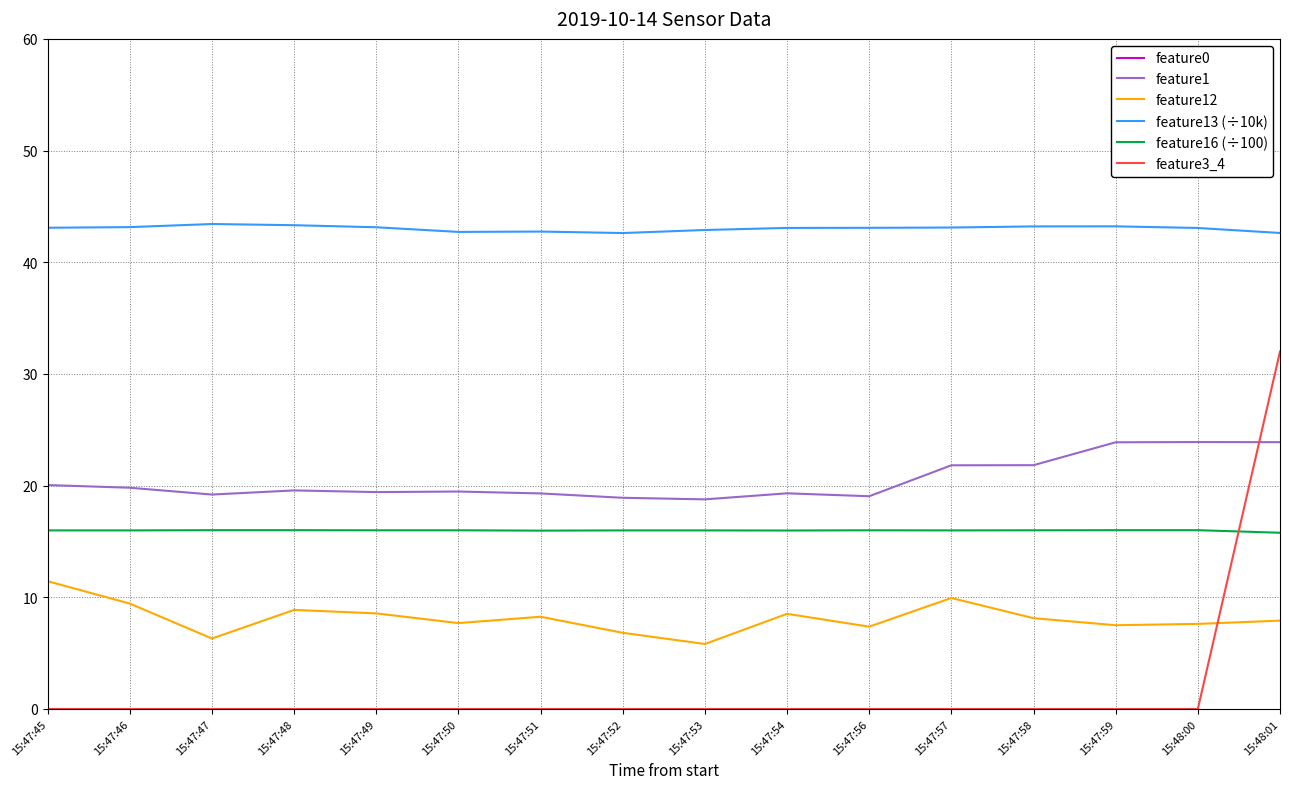

Reading left to right, what are all the values shown in this chart?

feature0: 15:47:45=1072.5	15:47:46=1054.8	15:47:47=1106.3	15:47:48=1093.1	15:47:49=1067.3	15:47:50=1070.5	15:47:51=1067.9	15:47:52=1042.9	15:47:53=1061.8	15:47:54=1068.9	15:47:56=1064.5	15:47:57=1045.9	15:47:58=1065.4	15:47:59=1044.6	15:48:00=1058.2	15:48:01=1075.1
feature1: 15:47:45=20.1	15:47:46=19.8	15:47:47=19.2	15:47:48=19.6	15:47:49=19.4	15:47:50=19.5	15:47:51=19.3	15:47:52=18.9	15:47:53=18.8	15:47:54=19.3	15:47:56=19.1	15:47:57=21.8	15:47:58=21.8	15:47:59=23.9	15:48:00=23.9	15:48:01=23.9
feature12: 15:47:45=11.4	15:47:46=9.4	15:47:47=6.3	15:47:48=8.9	15:47:49=8.6	15:47:50=7.7	15:47:51=8.3	15:47:52=6.8	15:47:53=5.8	15:47:54=8.5	15:47:56=7.4	15:47:57=9.9	15:47:58=8.1	15:47:59=7.5	15:48:00=7.6	15:48:01=7.9
feature13 (÷10k): 15:47:45=43.1	15:47:46=43.1	15:47:47=43.4	15:47:48=43.3	15:47:49=43.1	15:47:50=42.7	15:47:51=42.7	15:47:52=42.6	15:47:53=42.9	15:47:54=43.1	15:47:56=43.1	15:47:57=43.1	15:47:58=43.2	15:47:59=43.2	15:48:00=43.1	15:48:01=42.6
feature16 (÷100): 15:47:45=16.0	15:47:46=16.0	15:47:47=16.0	15:47:48=16.0	15:47:49=16.0	15:47:50=16.0	15:47:51=16.0	15:47:52=16.0	15:47:53=16.0	15:47:54=16.0	15:47:56=16.0	15:47:57=16.0	15:47:58=16.0	15:47:59=16.0	15:48:00=16.0	15:48:01=15.8
feature3_4: 15:47:45=0.0	15:47:46=0.0	15:47:47=0.0	15:47:48=0.0	15:47:49=0.0	15:47:50=0.0	15:47:51=0.0	15:47:52=0.0	15:47:53=0.0	15:47:54=0.0	15:47:56=0.0	15:47:57=0.0	15:47:58=0.0	15:47:59=0.0	15:48:00=0.0	15:48:01=32.0